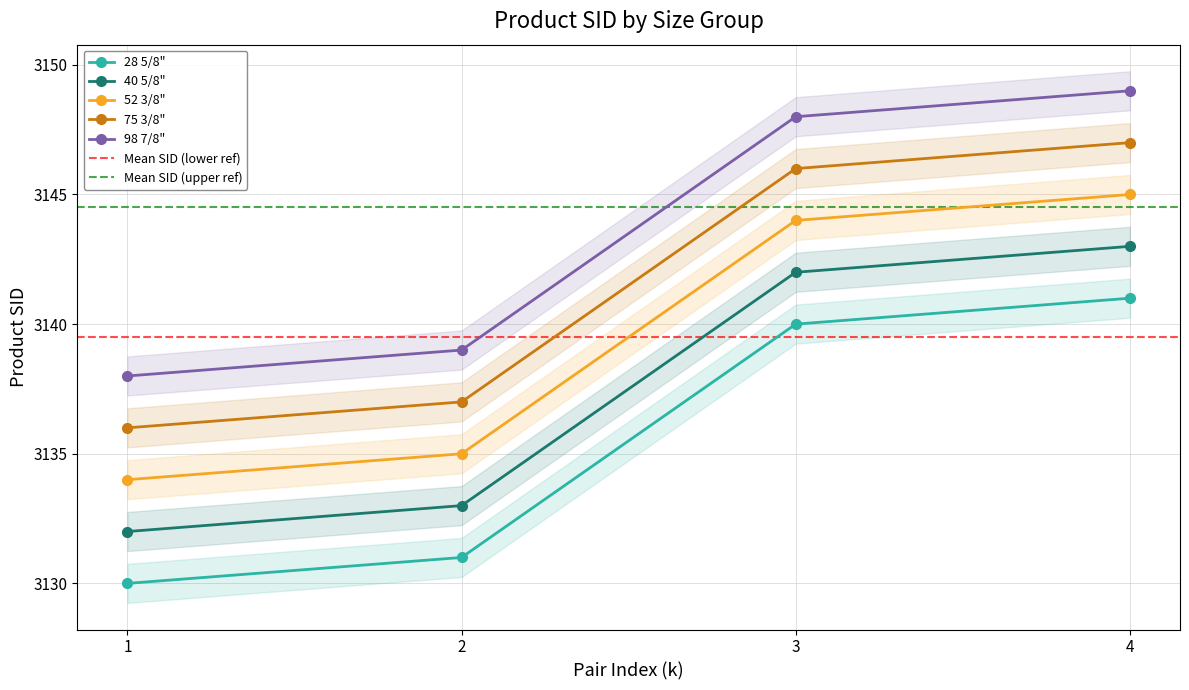

True or false: 28 5/8" and 40 5/8" intersect in this chart.

False